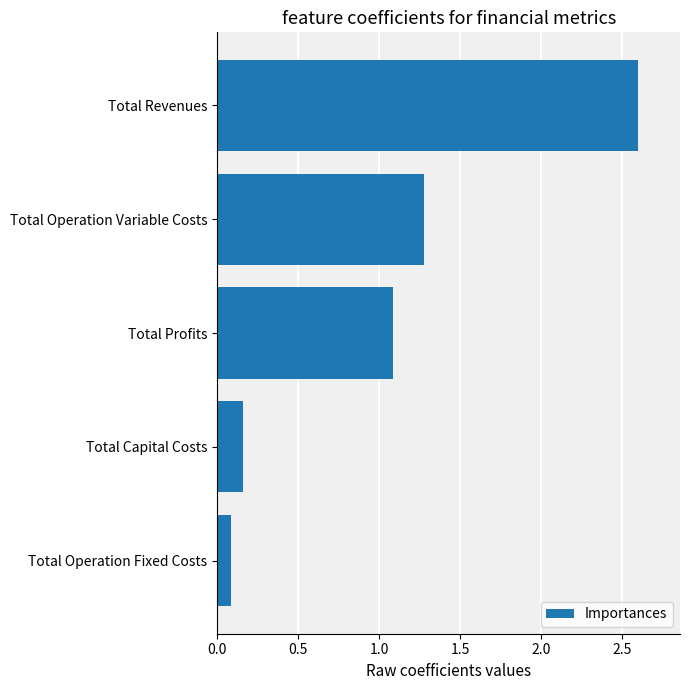

List the labels in order of value, largest first.

Total Revenues, Total Operation Variable Costs, Total Profits, Total Capital Costs, Total Operation Fixed Costs